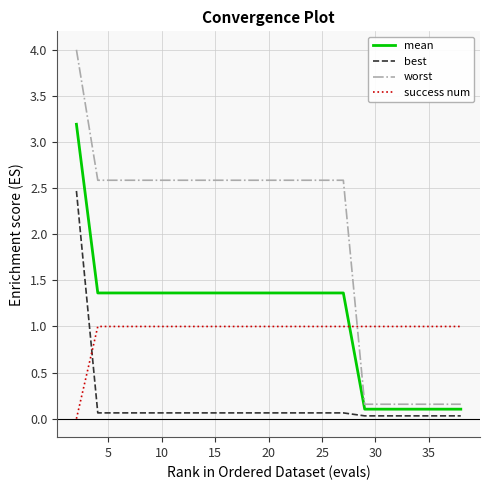

Does the chart have visible grid lines?

Yes